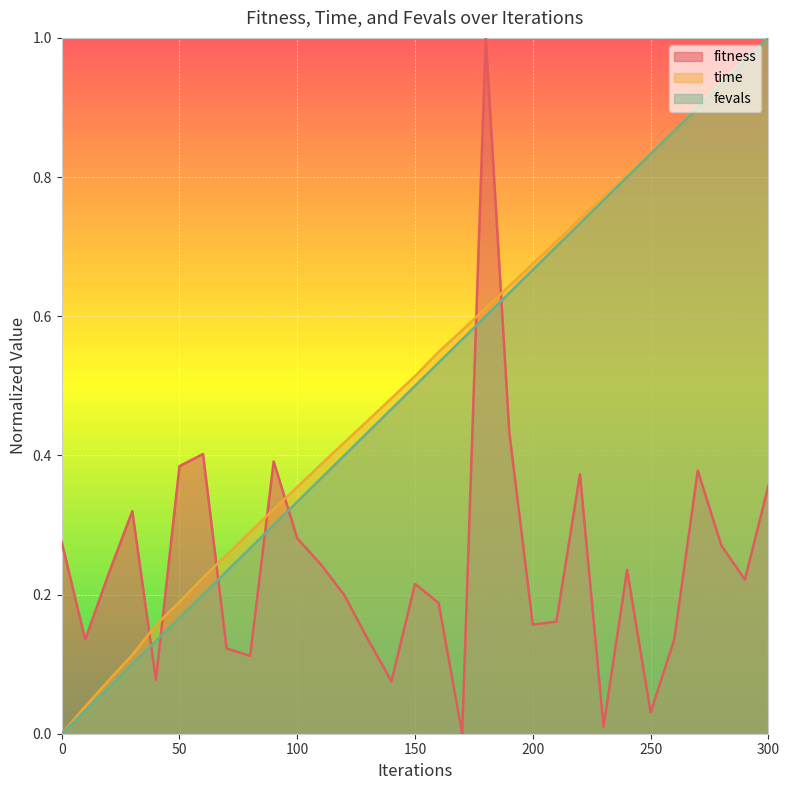

How many times do fevals and time cross each other?

2